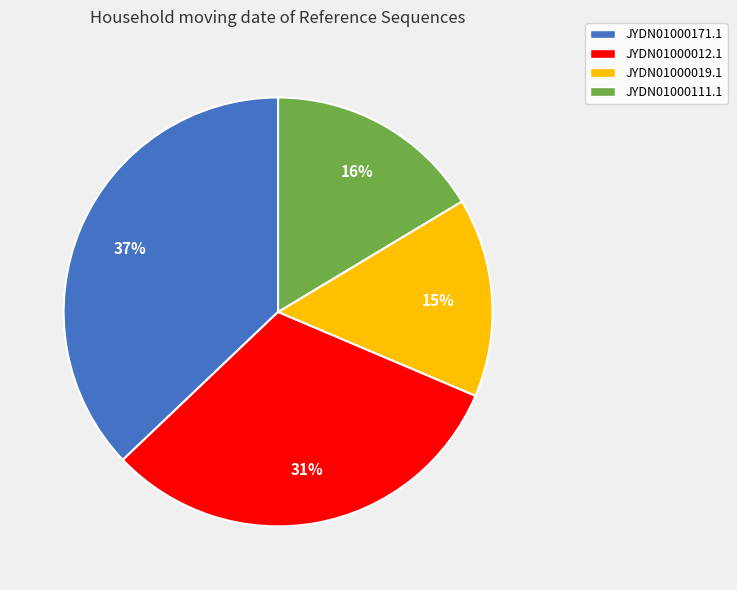

Is it true that JYDN01000019.1 is 15% of the pie?

True